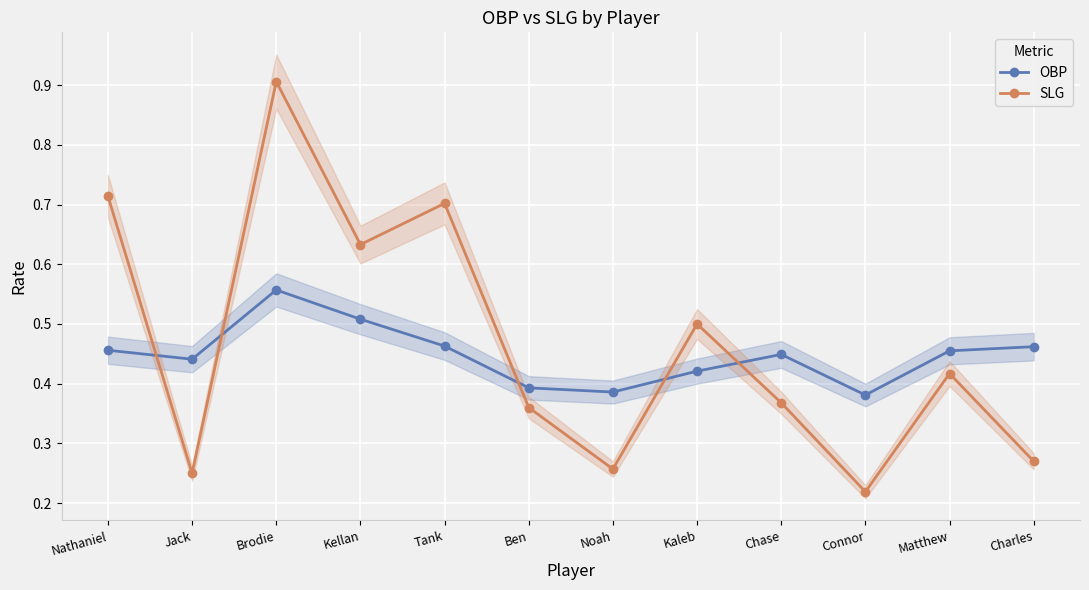

How many interior local peaks does the OBP series have?

2